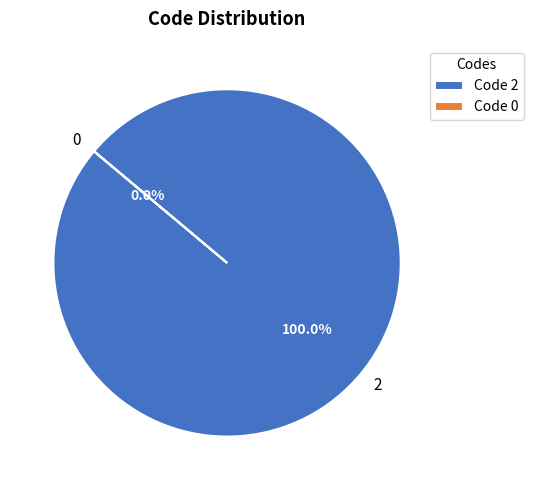

True or false: 0 accounts for 1% of the total.

False